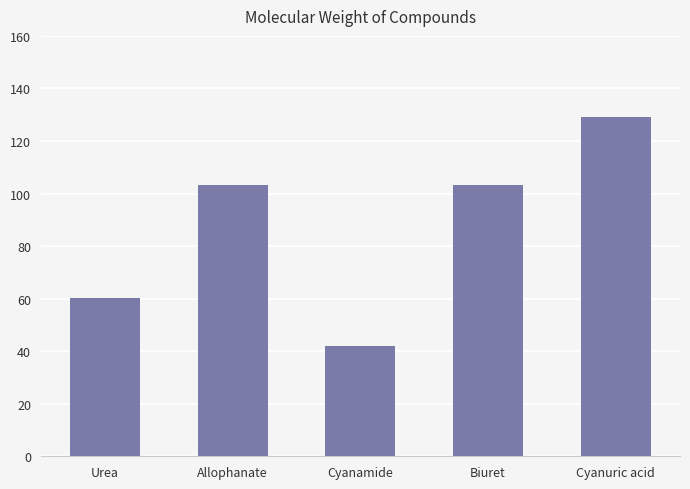

What is the approximate value at Allophanate?

103.1